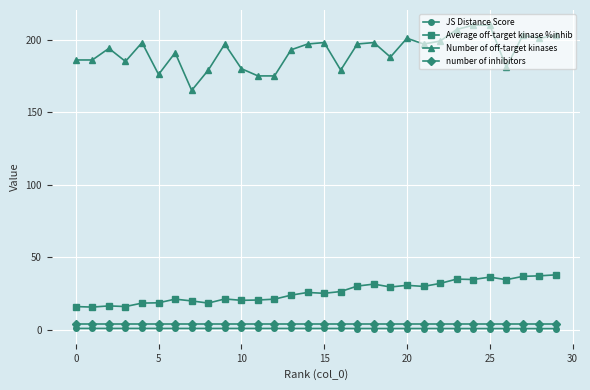

What is the minimum value shown in the chart?

0.7